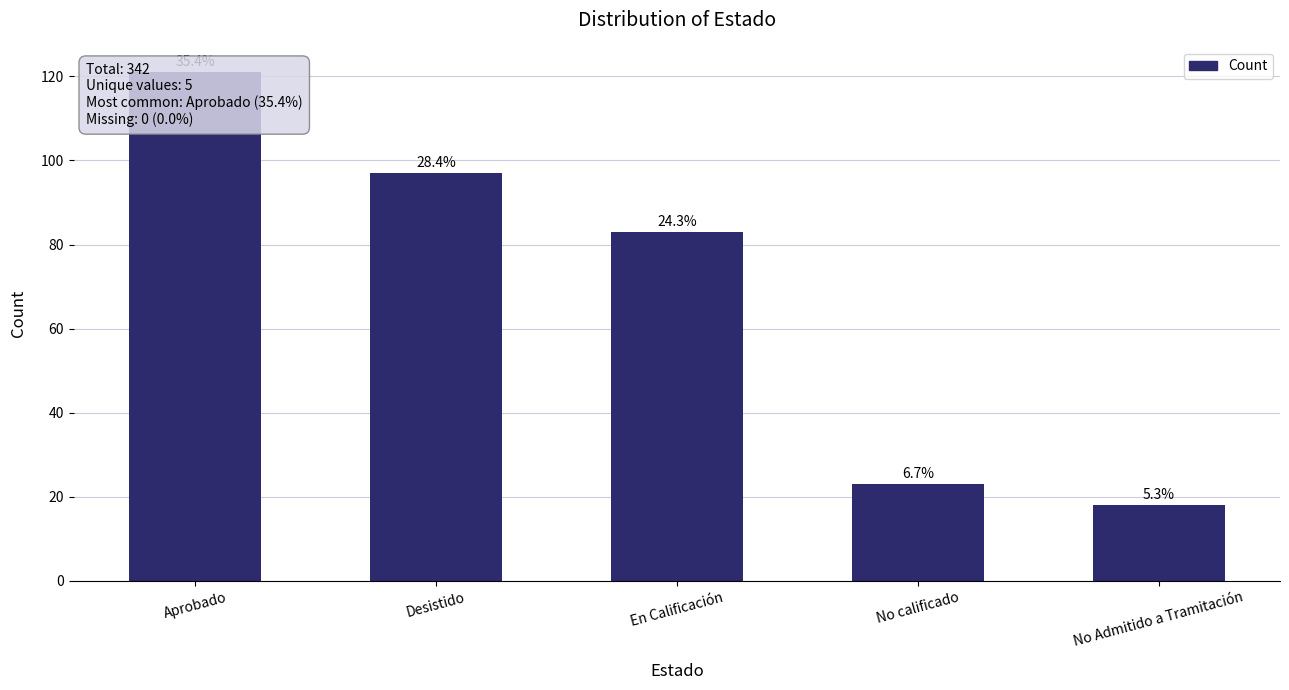

What is the change in value from No calificado to No Admitido a Tramitación?

-5